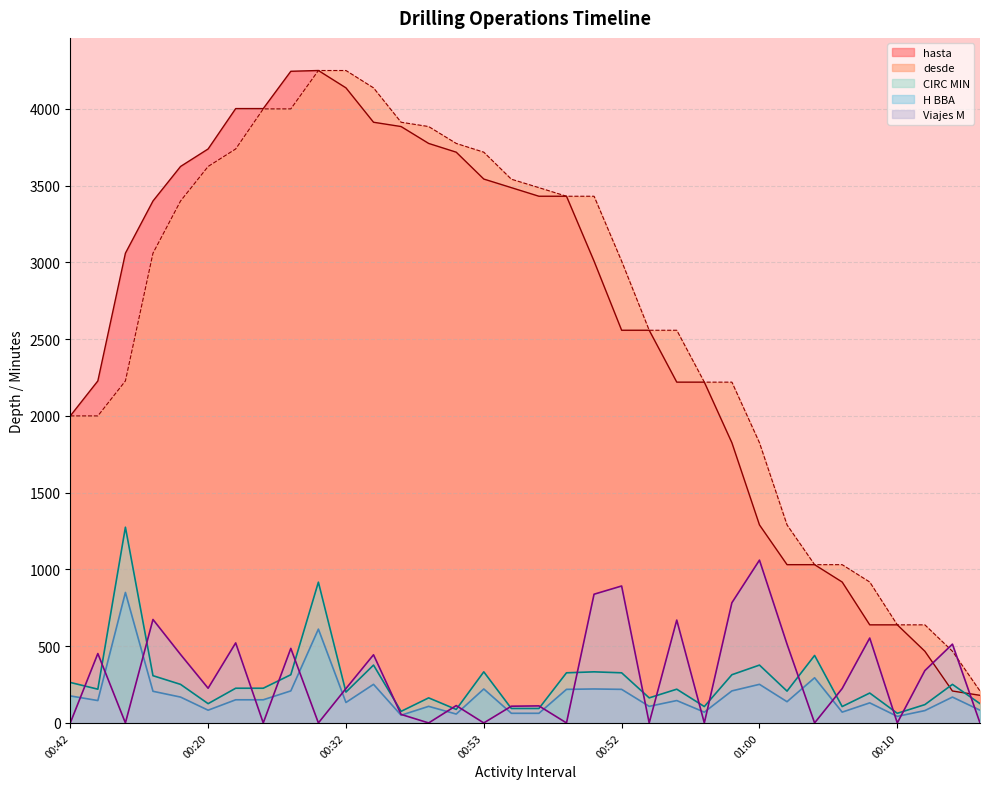

What are all the series names shown in the legend?

hasta, desde, CIRC MIN, H BBA, Viajes M